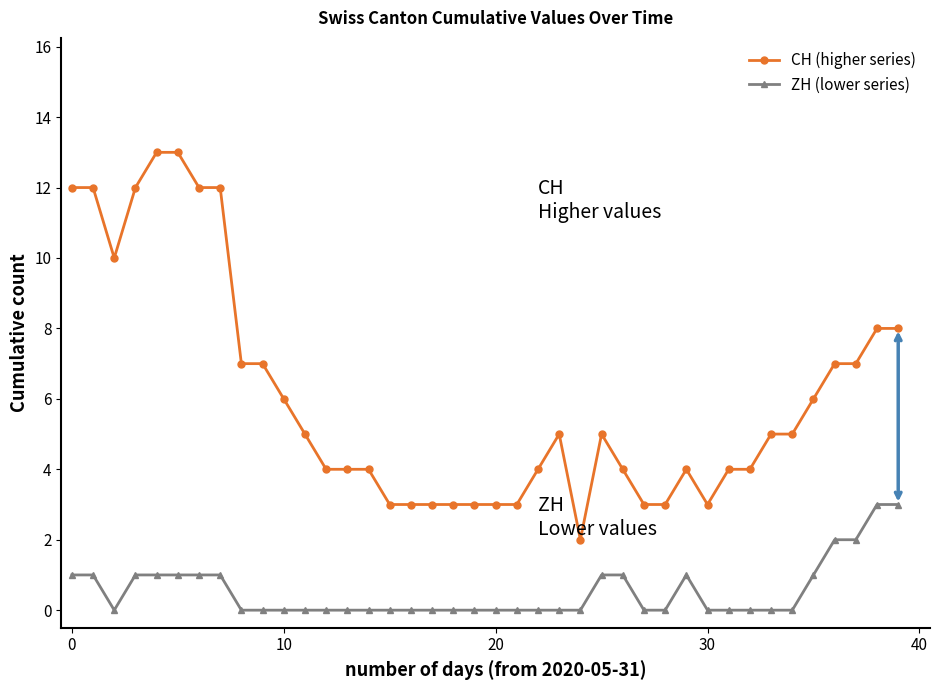

What is the value of the CH (higher series) point at the 24th from the left?

5